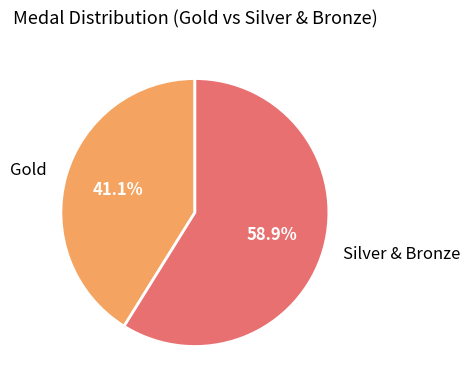

How much of the chart is everything except Silver & Bronze?

41.1%